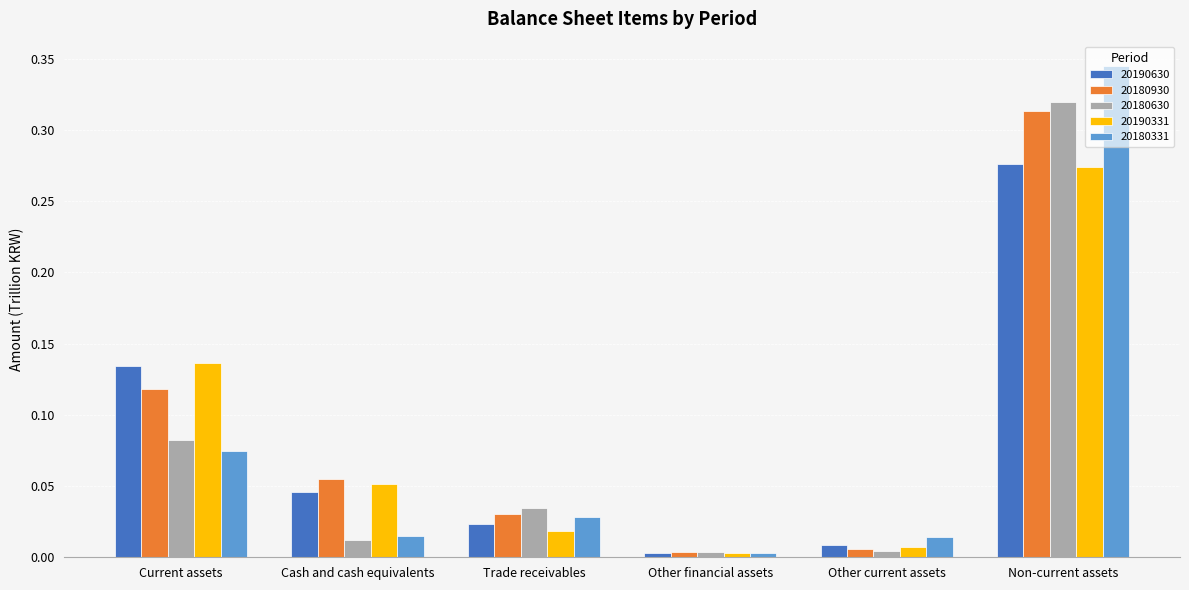

What position from the left is Current assets?

1